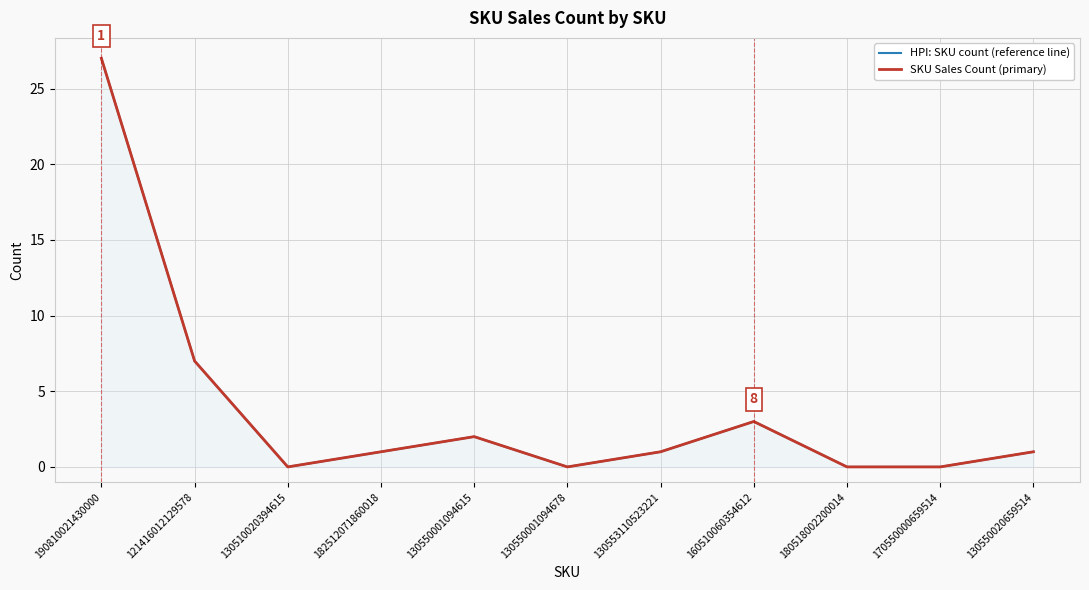

What is the label of the 9th point from the right?

130510020394615